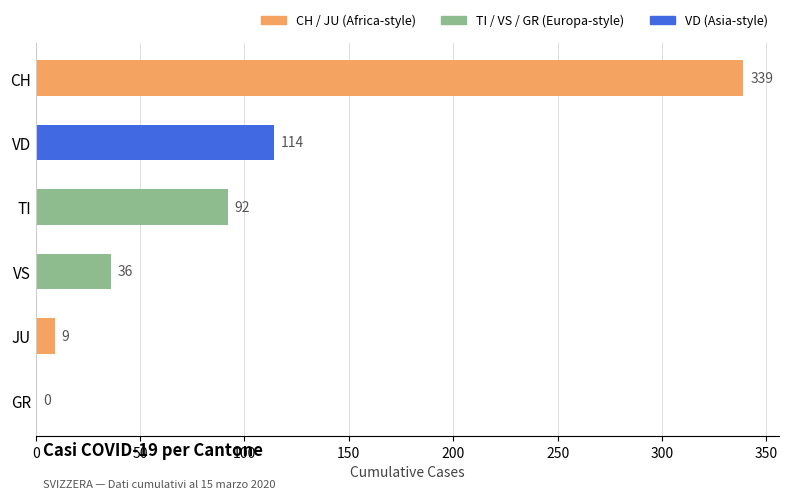

Reading top to bottom, list all the values displayed in this chart.

CH=339	VD=114	TI=92	VS=36	JU=9	GR=0